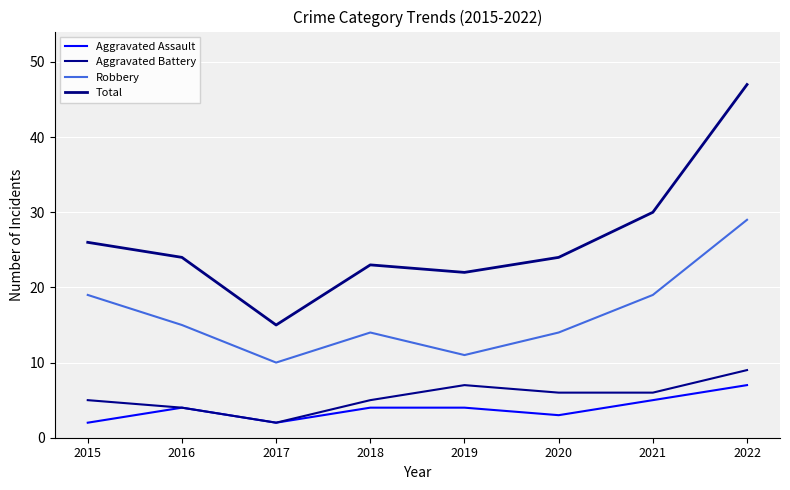

True or false: Aggravated Battery and Robbery intersect in this chart.

False